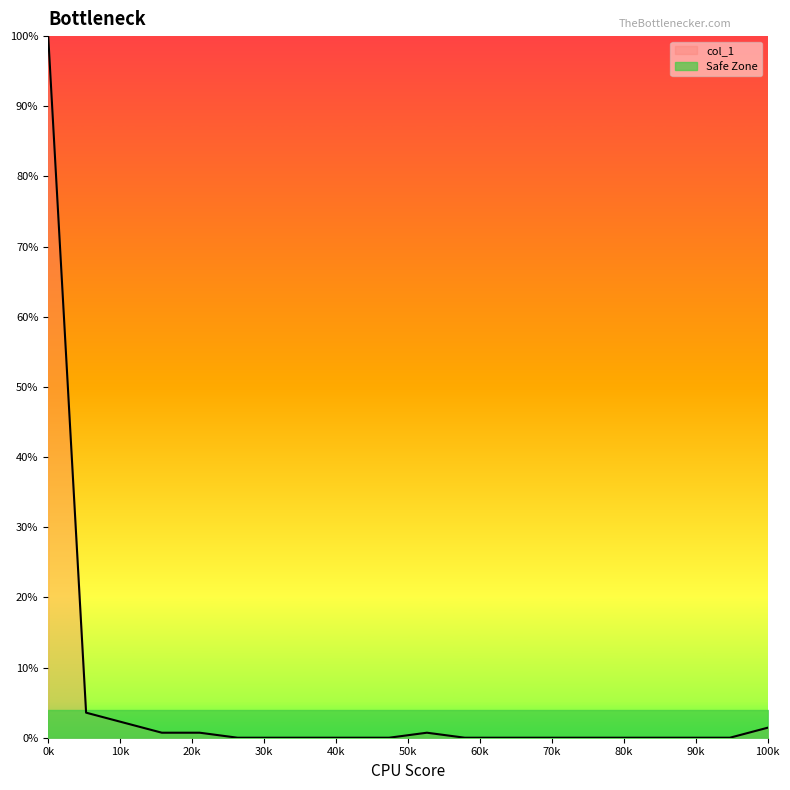

What is the change in value from 4 to 0?

-0.7